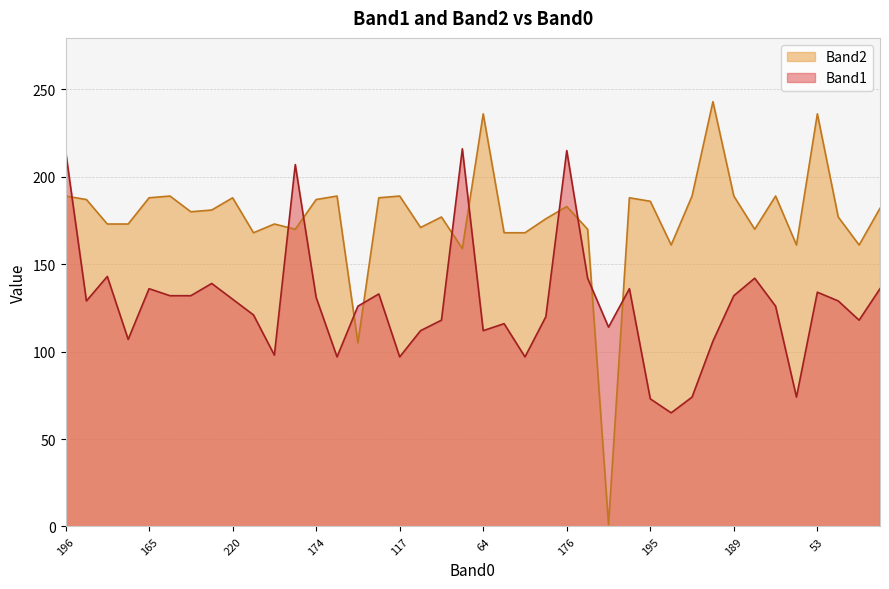

Which series has the widest spread of values?

Band2